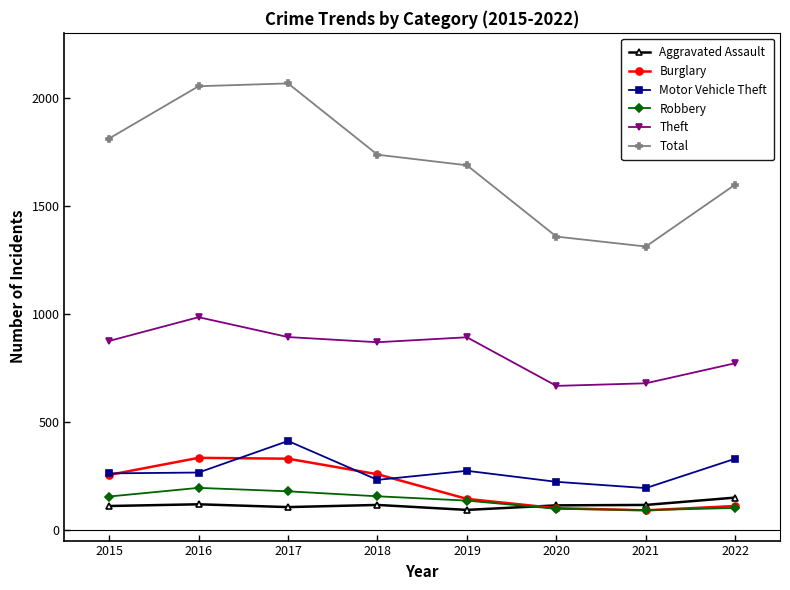

What are all the series names shown in the legend?

Aggravated Assault, Burglary, Motor Vehicle Theft, Robbery, Theft, Total